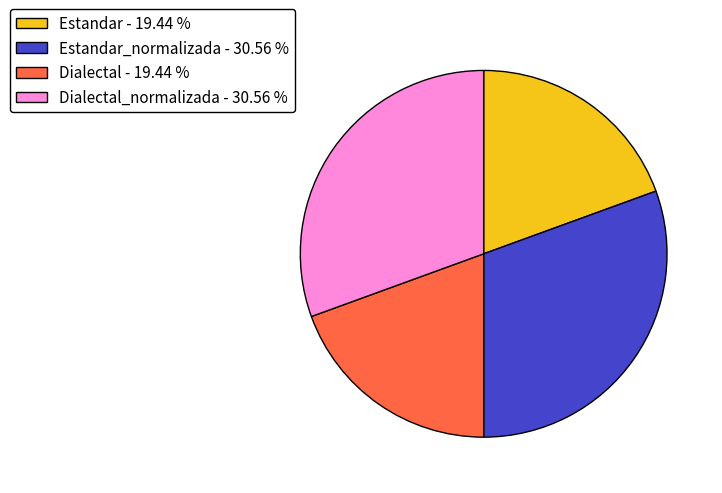

Which has a higher value, Estandar - 19.44 % or Dialectal_normalizada - 30.56 %?

Dialectal_normalizada - 30.56 %